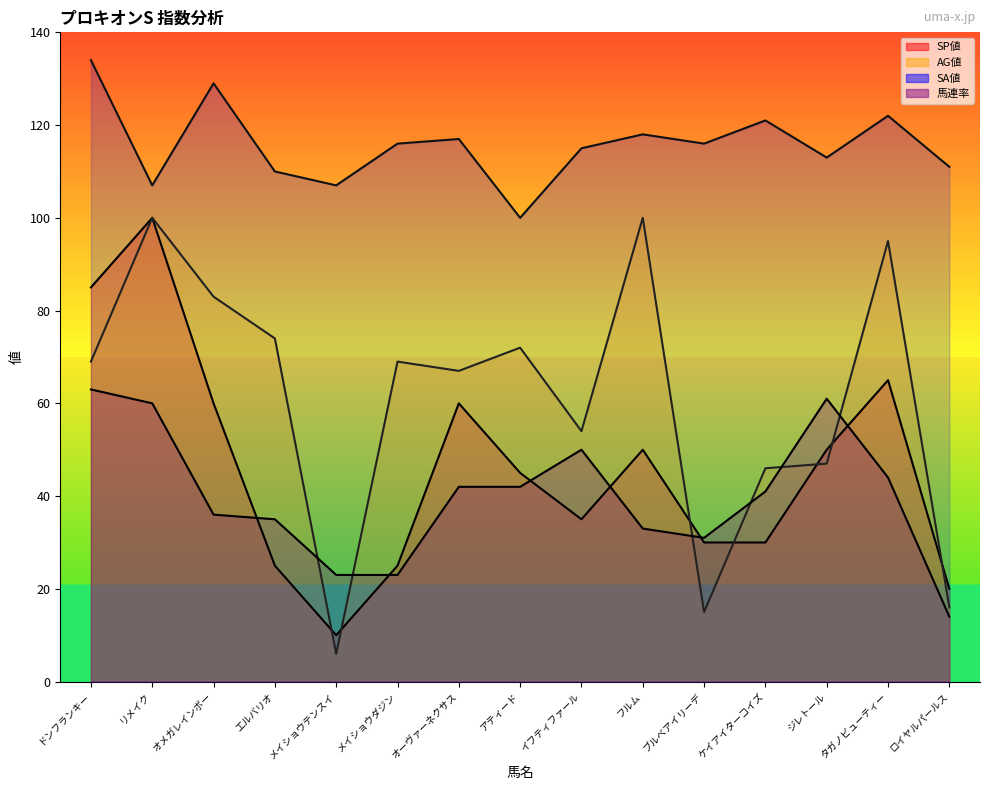

Is the value of SA値 at ドンフランキー greater than the value of SP値 at ドンフランキー?

Yes